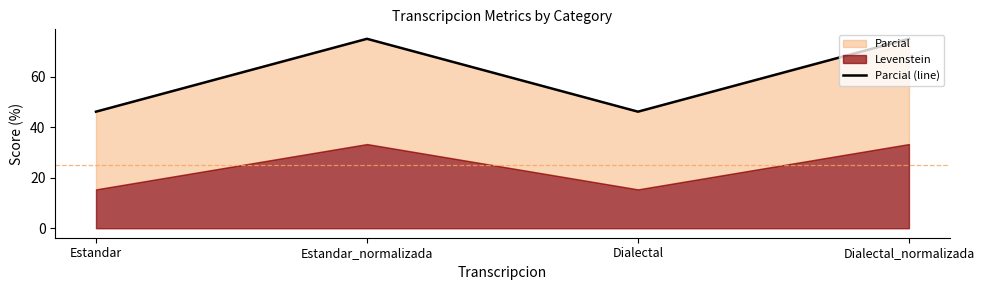

Reading left to right, transcribe all the data shown in this chart.

Estandar=46.2	Estandar_normalizada=75.0	Dialectal=46.2	Dialectal_normalizada=75.0